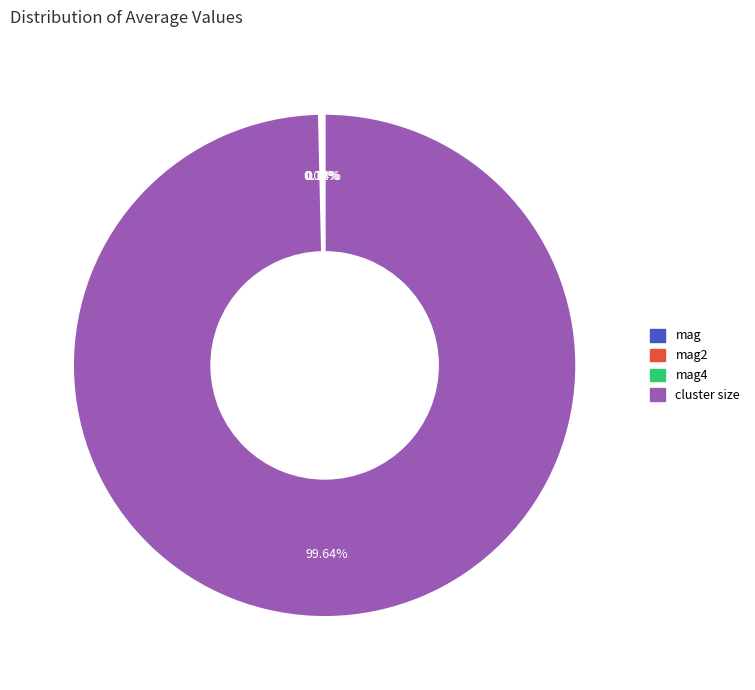

What is the majority slice?

cluster size